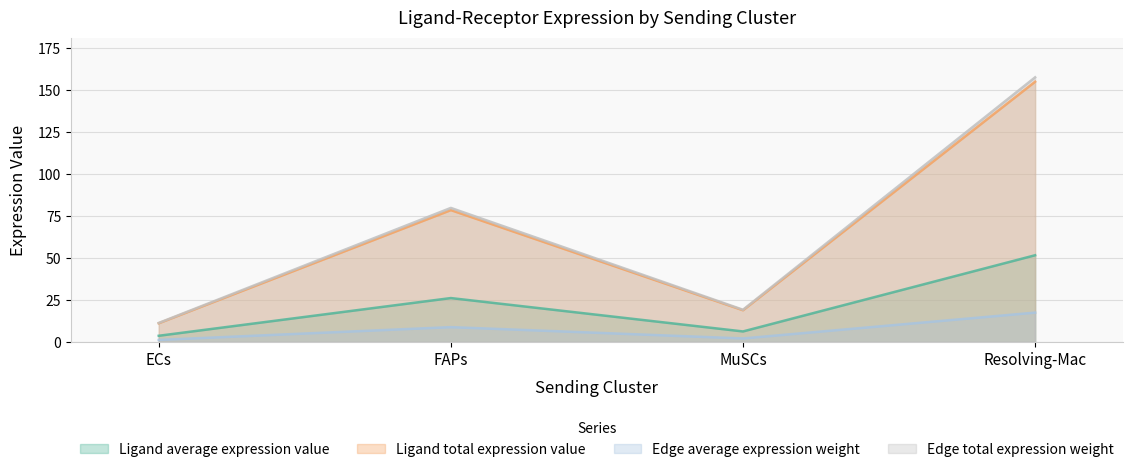

What is the difference between the maximum and minimum values in the Edge total expression weight series?

146.1